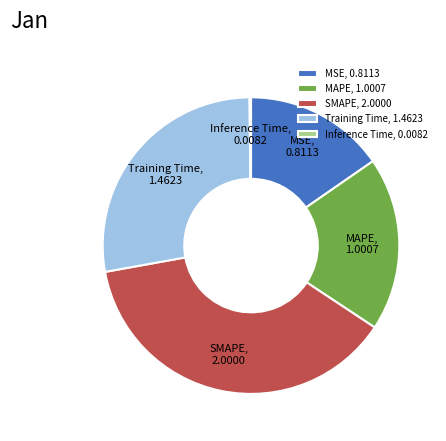

Which slice is the largest?

SMAPE